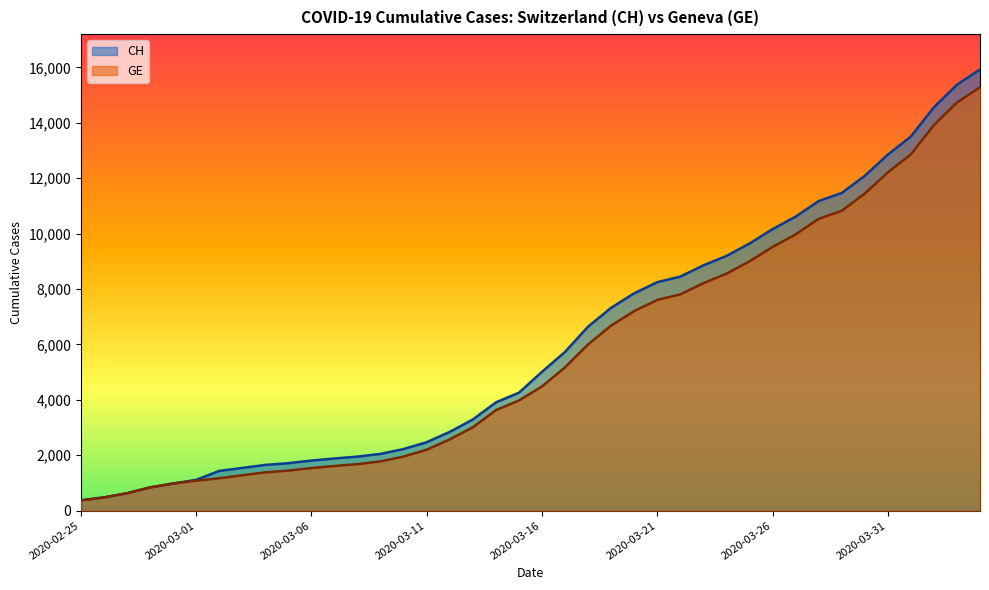

Rank the series at 2020-02-25 from lowest to highest value.

CH, GE